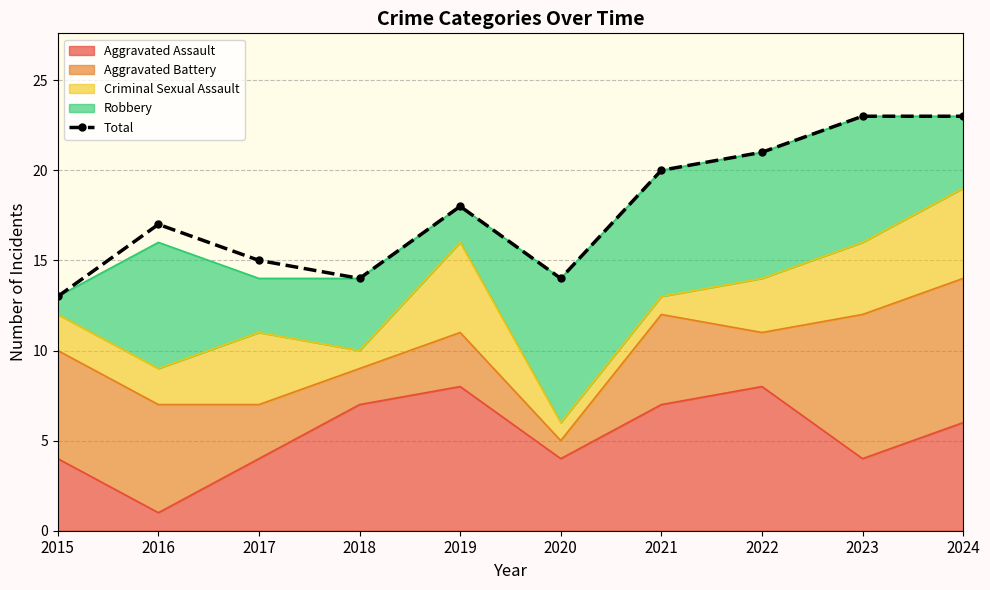

The chart shows a value of 18 at 2019. True or false?

True